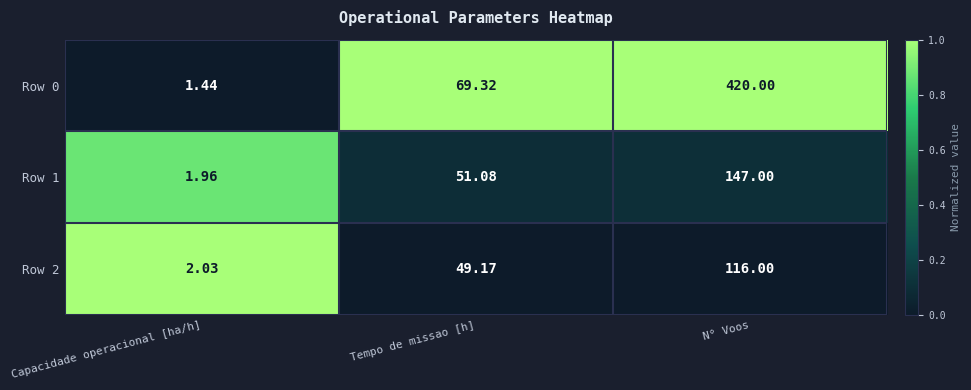

At which category is the sum across all series the highest?

N° Voos